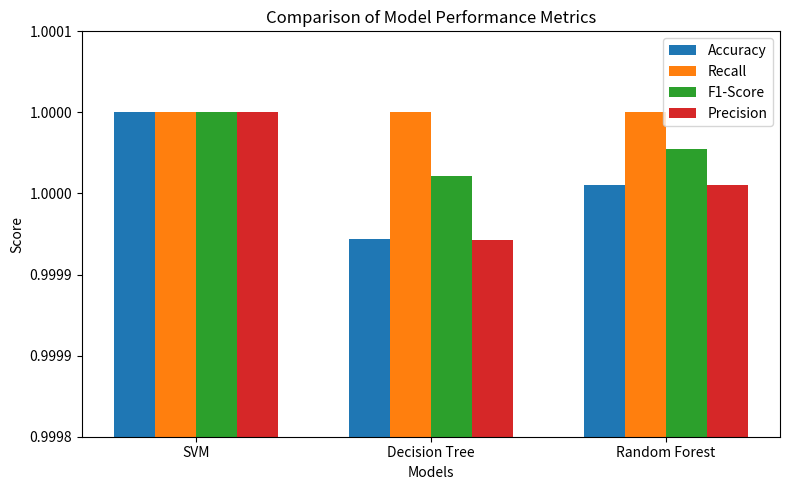

What is the sum of all Precision values?

3.0